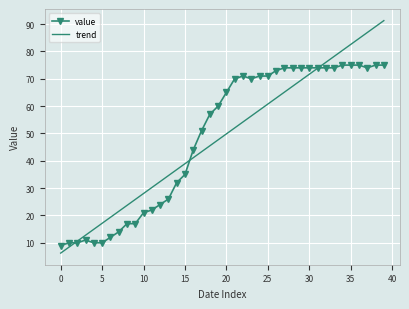

Which series has the largest range (max minus min)?

trend